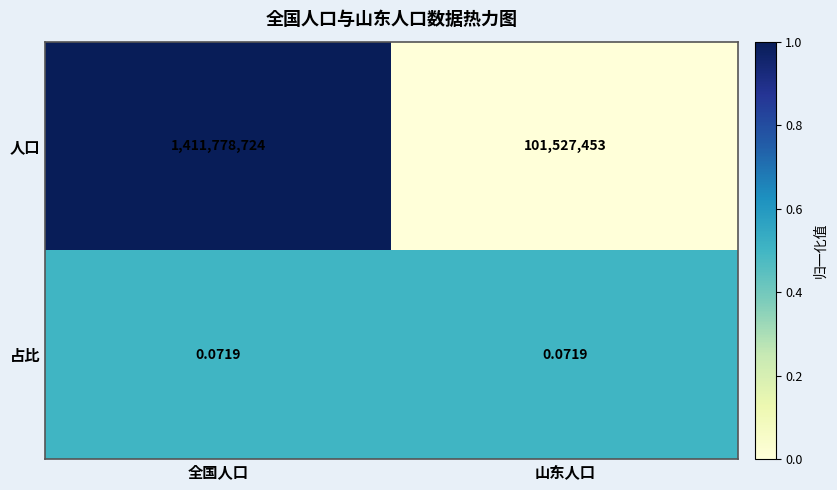

Which label corresponds to the largest value in the chart?

全国人口